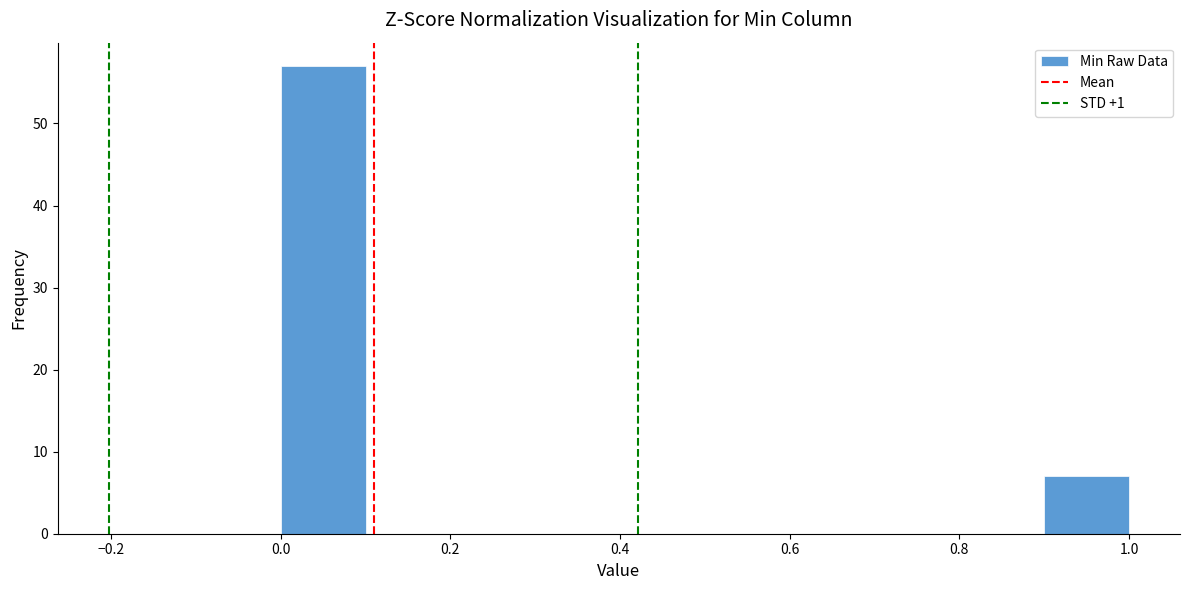

Reading left to right, transcribe this chart: for each bar, give the range it covers on the x-axis and its height. The values are not printed on the chart, so give them approximately, as read against the axis.

0.0 to 0.1: 57
0.1 to 0.2: 0
0.2 to 0.3: 0
0.3 to 0.4: 0
0.4 to 0.5: 0
0.5 to 0.6: 0
0.6 to 0.7: 0
0.7 to 0.8: 0
0.8 to 0.9: 0
0.9 to 1.0: 7